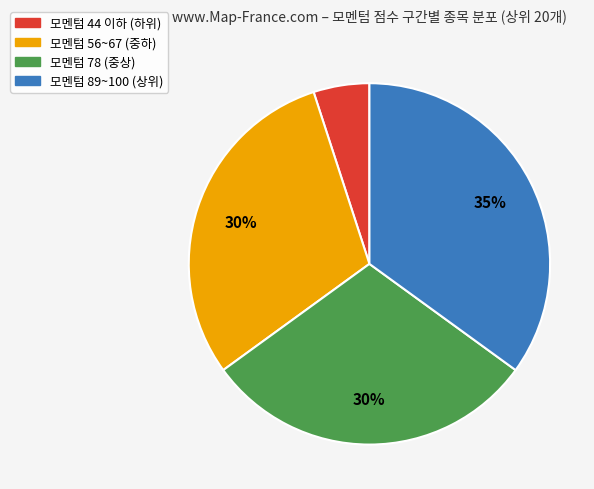

How many segments does this pie chart have?

4